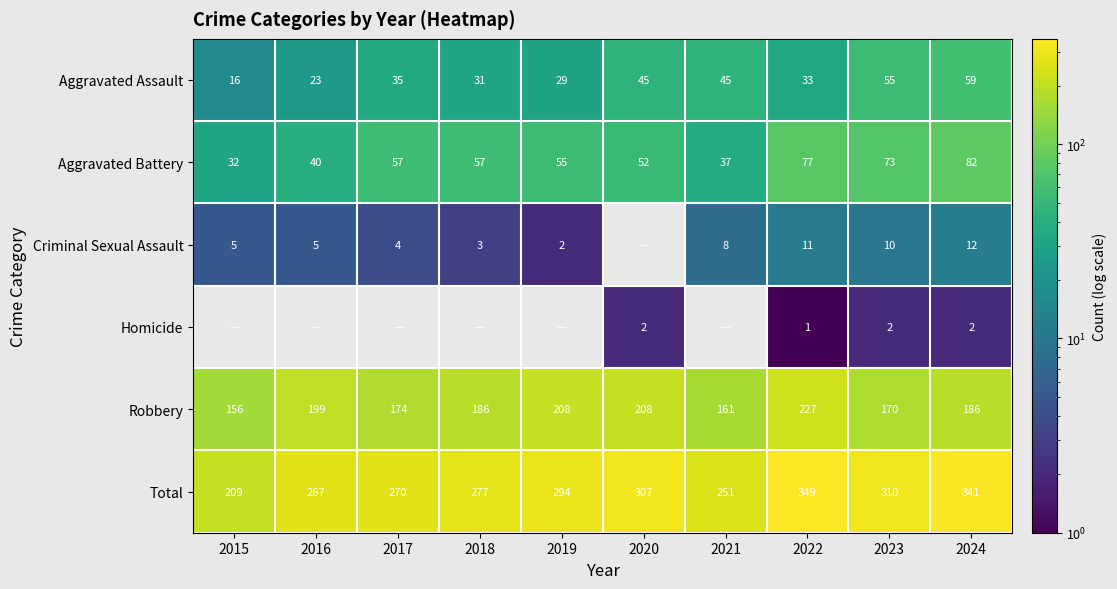

At 2023, list the series in order from smallest to largest.

Homicide, Criminal Sexual Assault, Aggravated Assault, Aggravated Battery, Robbery, Total